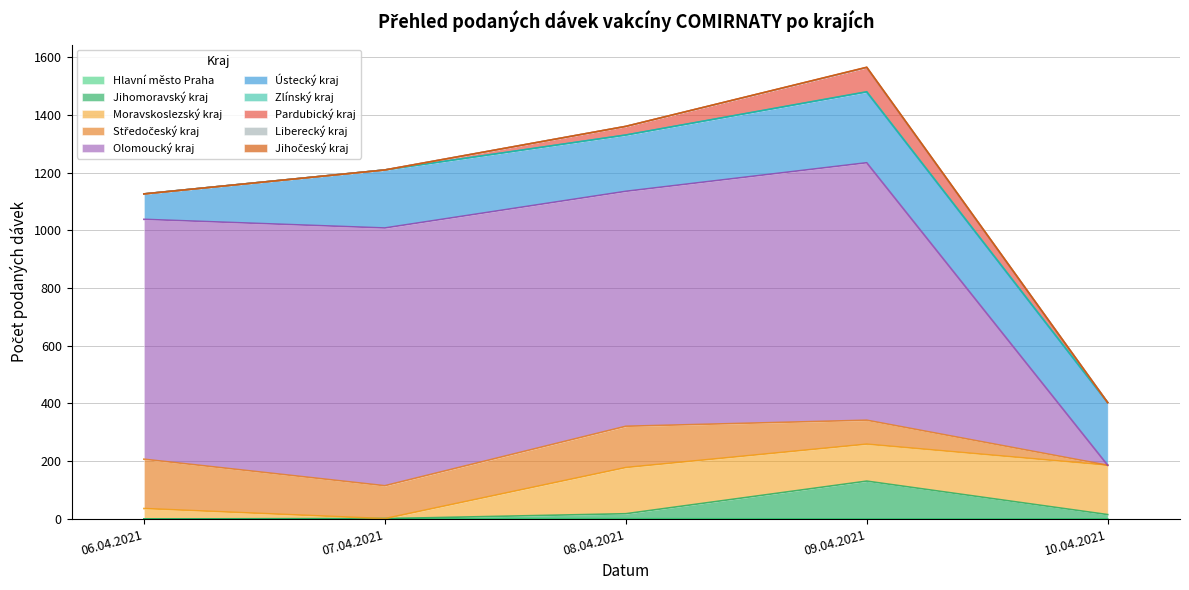

The value of 08.04.2021 at Ústecký kraj is 195. True or false?

True